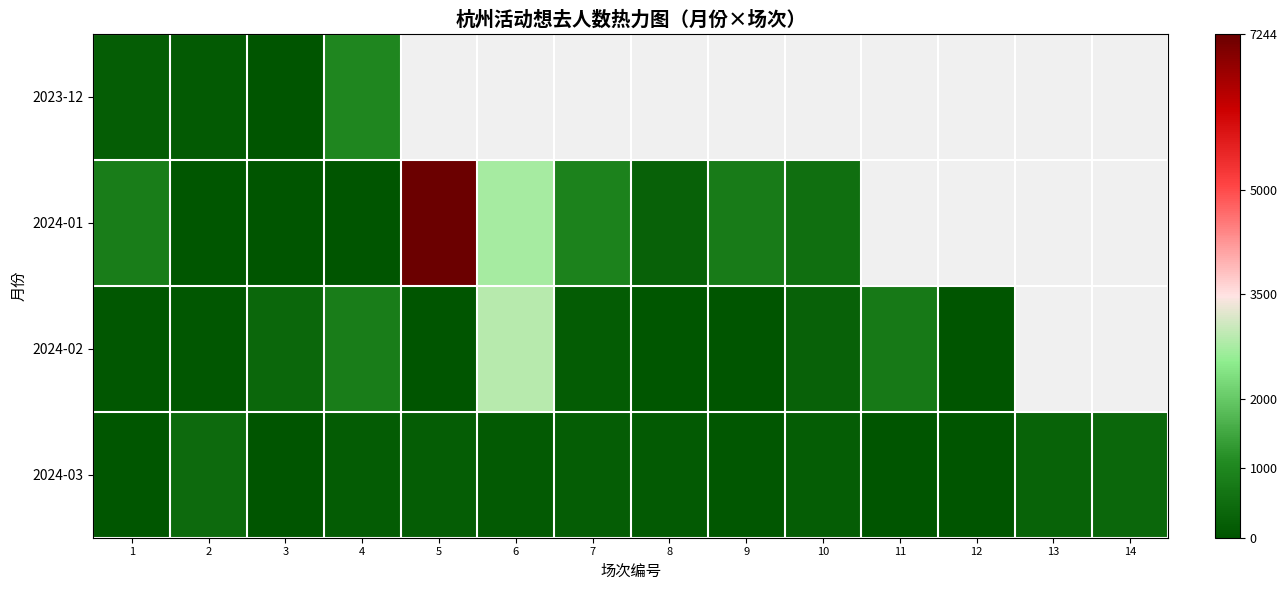

At which category does the chart reach its peak across all series?

5